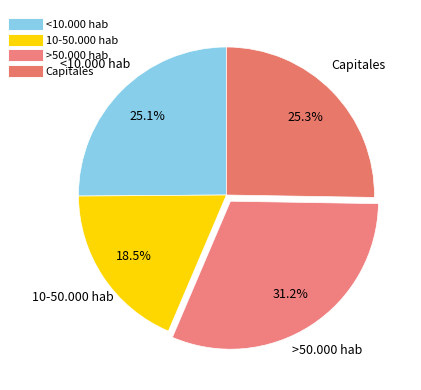

How many slices are in this pie chart?

4